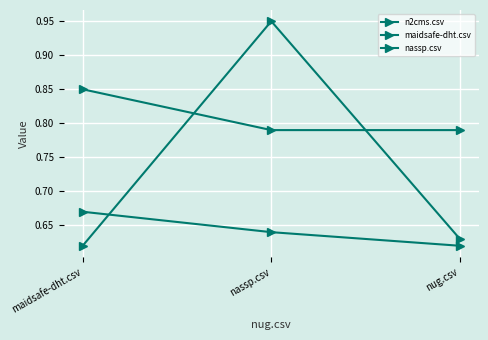

How many lines are shown in the chart?

3